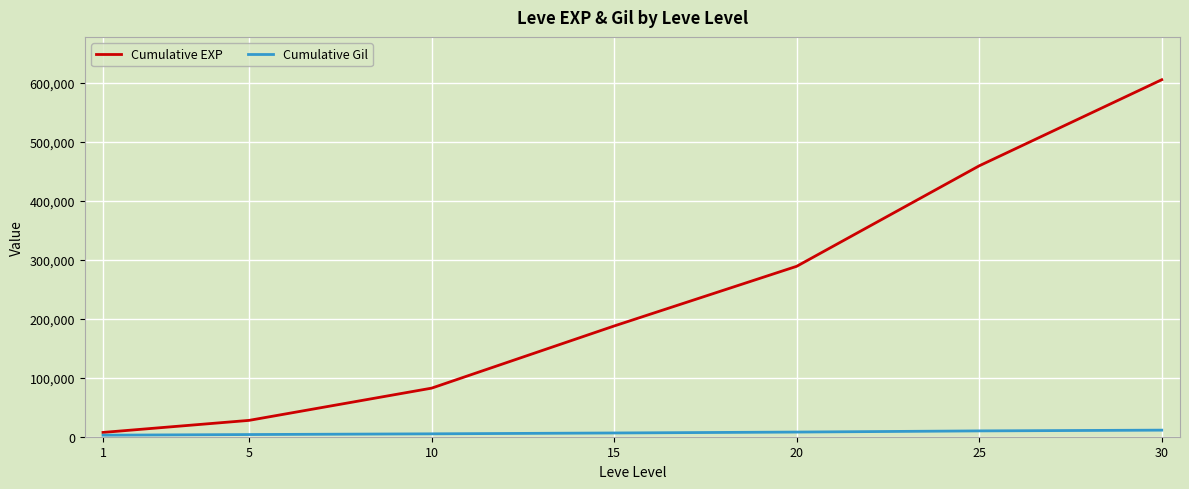

At which label is Cumulative EXP closest to 306265?

20